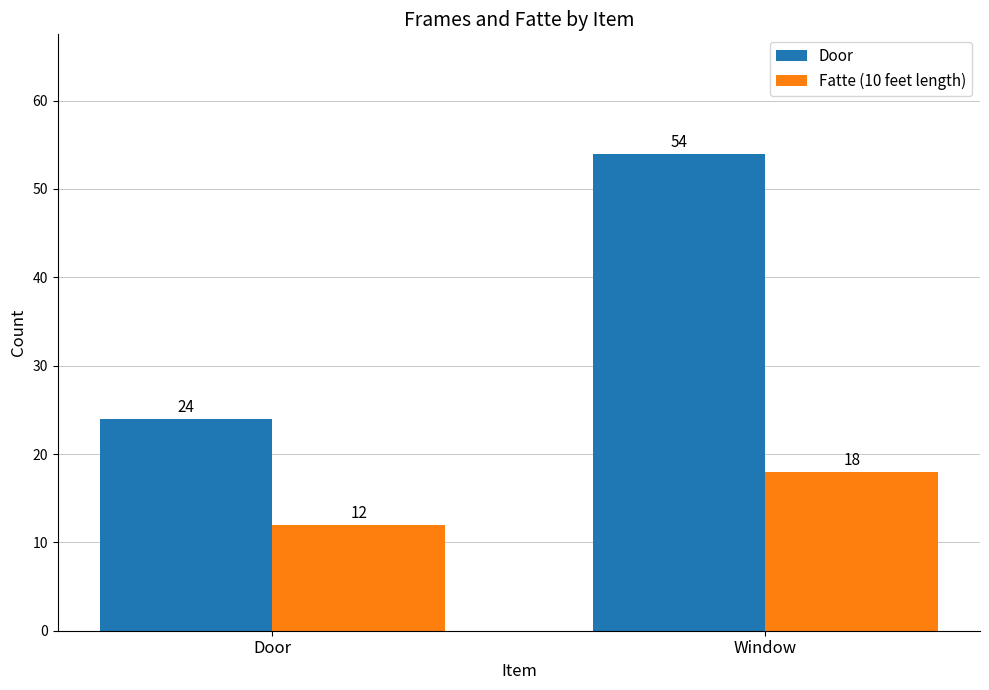

Reading left to right, list all the values displayed in this chart.

Door: Door=24	Window=54
Fatte (10 feet length): Door=12	Window=18